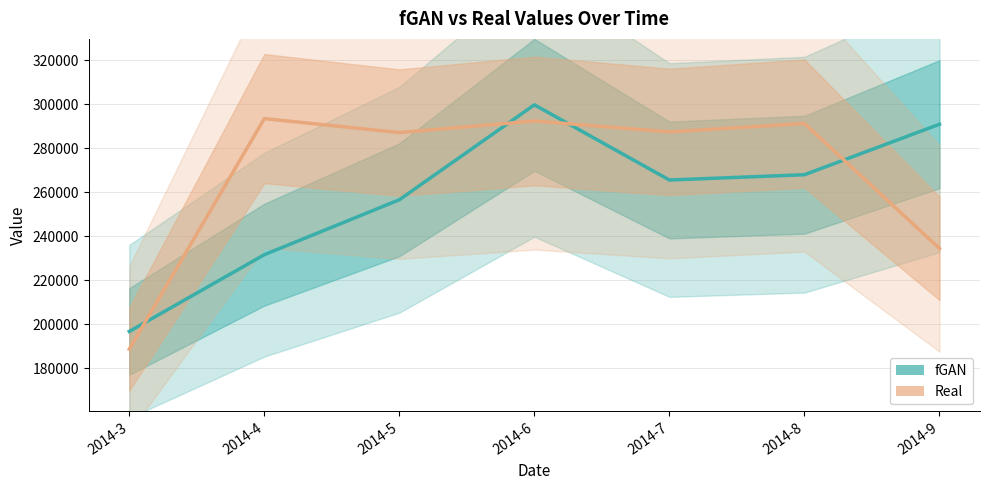

Which category has the lowest value in the fGAN series?

2014-3